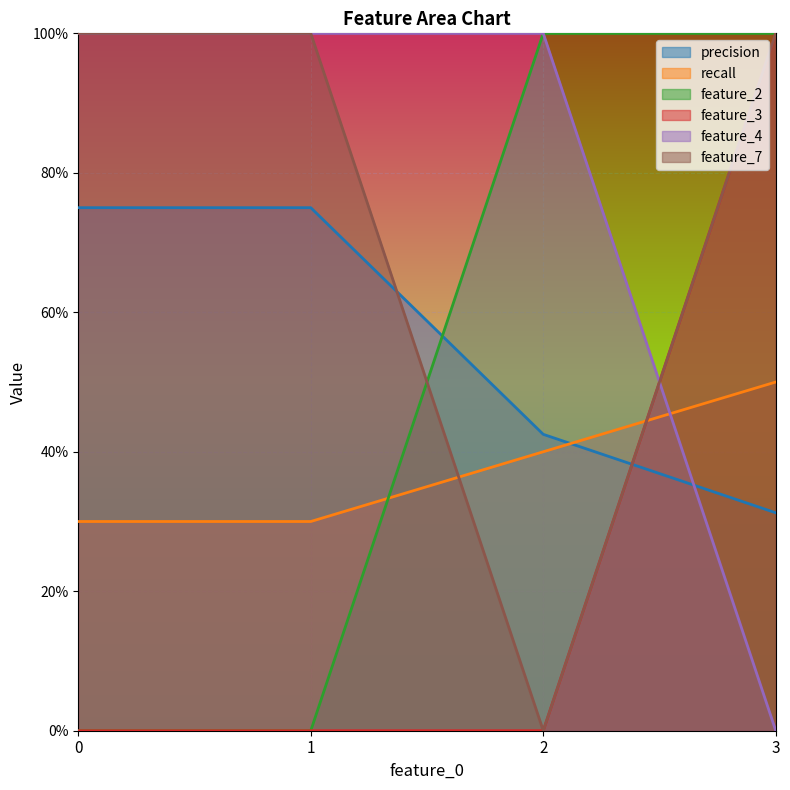

How many feature_2 values are between 0 and 1?

4